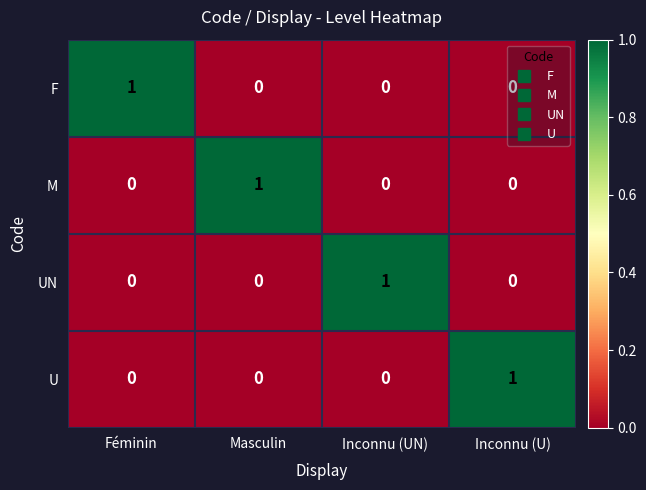

How many UN values are between 0 and 1?

4